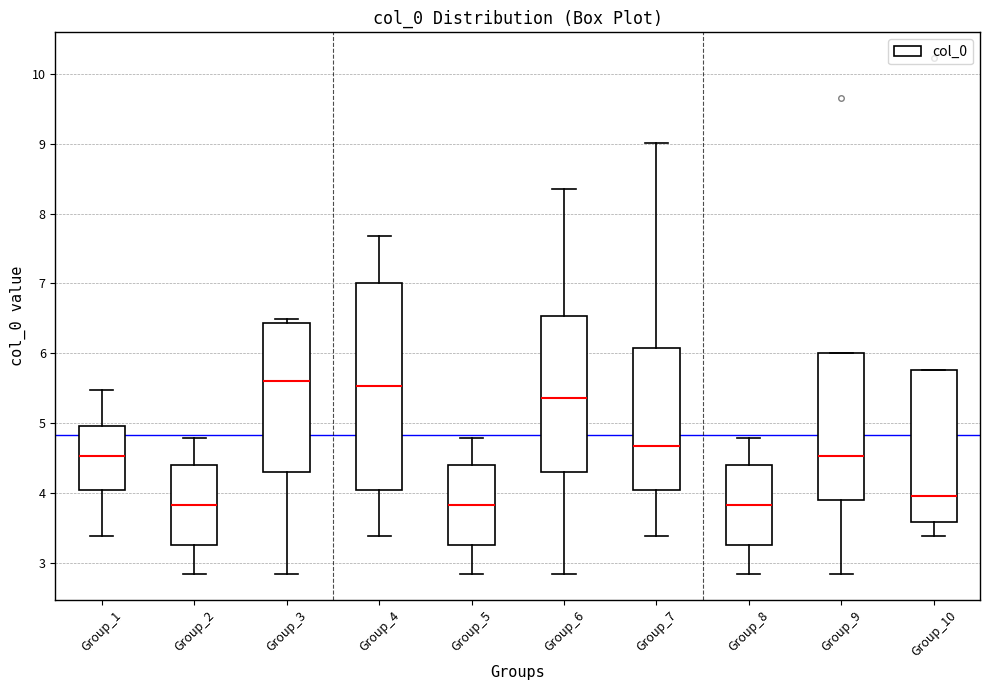

Reading left to right, read every box against the y-axis: the position of its median line, the range the box covers, and the ends of its whiskers. The values are not printed on the chart, so give them approximately, as read against the axis.

Group_1: median 4.5, box 4.1 to 5.0, whiskers 3.4 to 5.5
Group_2: median 3.8, box 3.3 to 4.4, whiskers 2.8 to 4.8
Group_3: median 5.6, box 4.3 to 6.4, whiskers 2.8 to 6.5
Group_4: median 5.5, box 4.1 to 7.0, whiskers 3.4 to 7.7
Group_5: median 3.8, box 3.3 to 4.4, whiskers 2.8 to 4.8
Group_6: median 5.4, box 4.3 to 6.5, whiskers 2.8 to 8.3
Group_7: median 4.7, box 4.1 to 6.1, whiskers 3.4 to 9.0
Group_8: median 3.8, box 3.3 to 4.4, whiskers 2.8 to 4.8
Group_9: median 4.5, box 3.9 to 6.0, whiskers 2.8 to 6.0
Group_10: median 4.0, box 3.6 to 5.8, whiskers 3.4 to 5.8